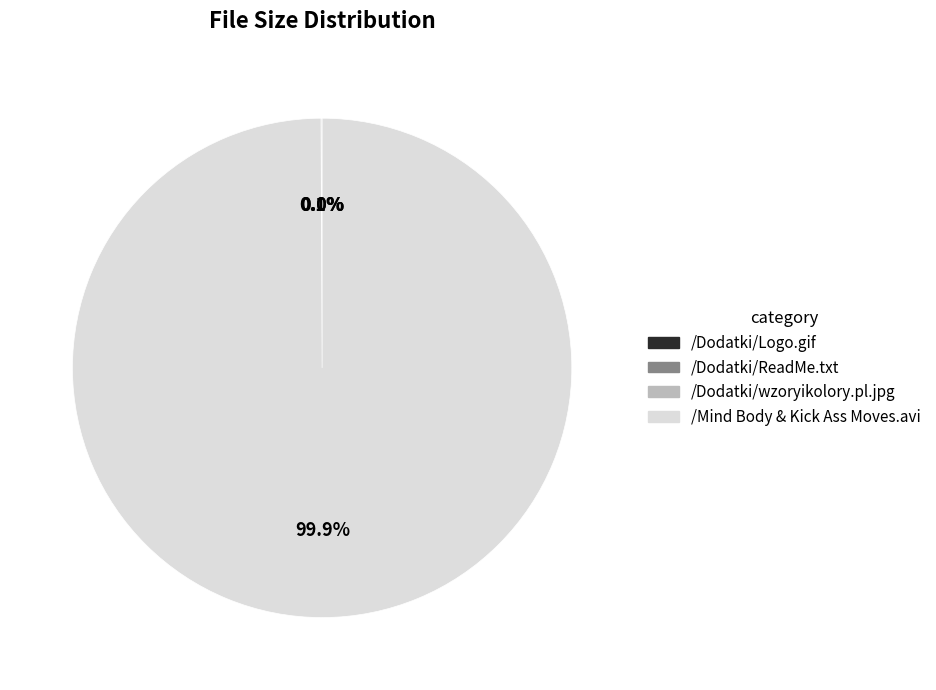

What portion of the pie excludes /Mind Body & Kick Ass Moves.avi?

0.1%